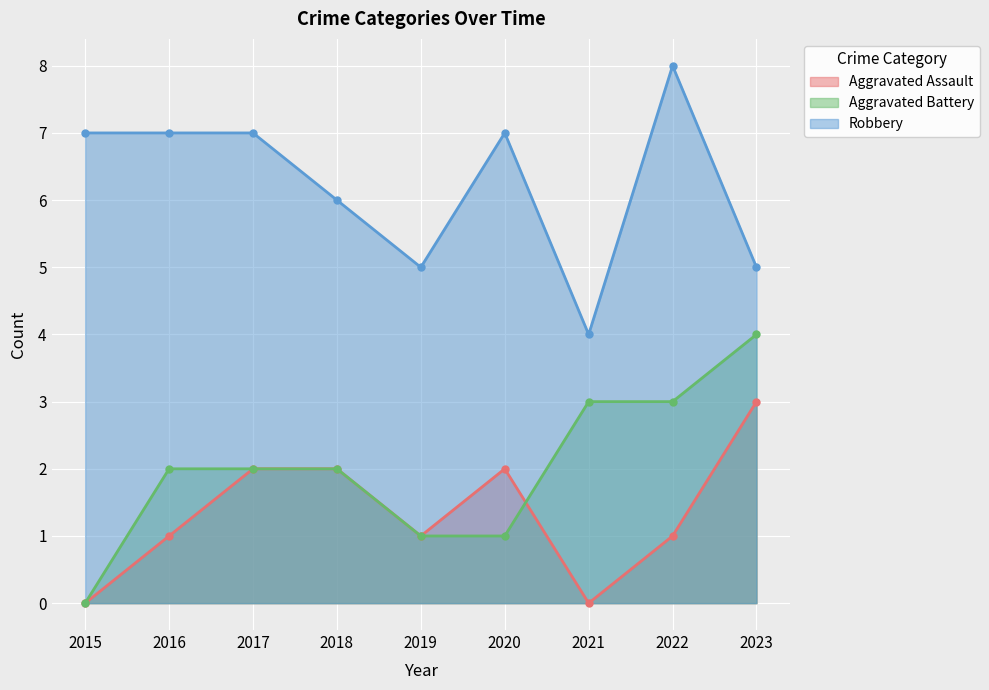

What is the spread (max minus min) of values at 2016?

6